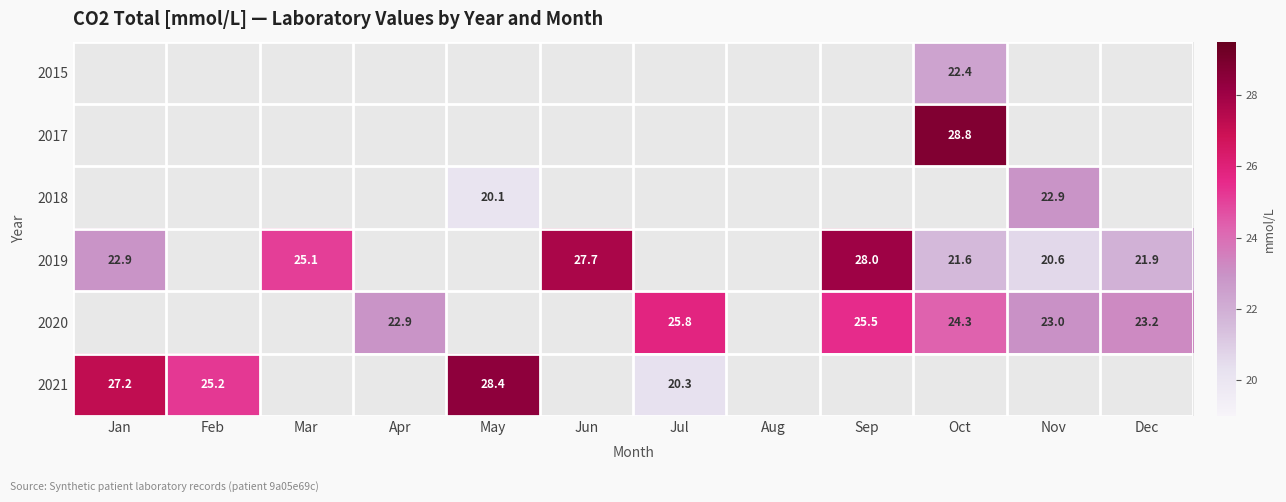

What is the greatest value displayed?

28.8